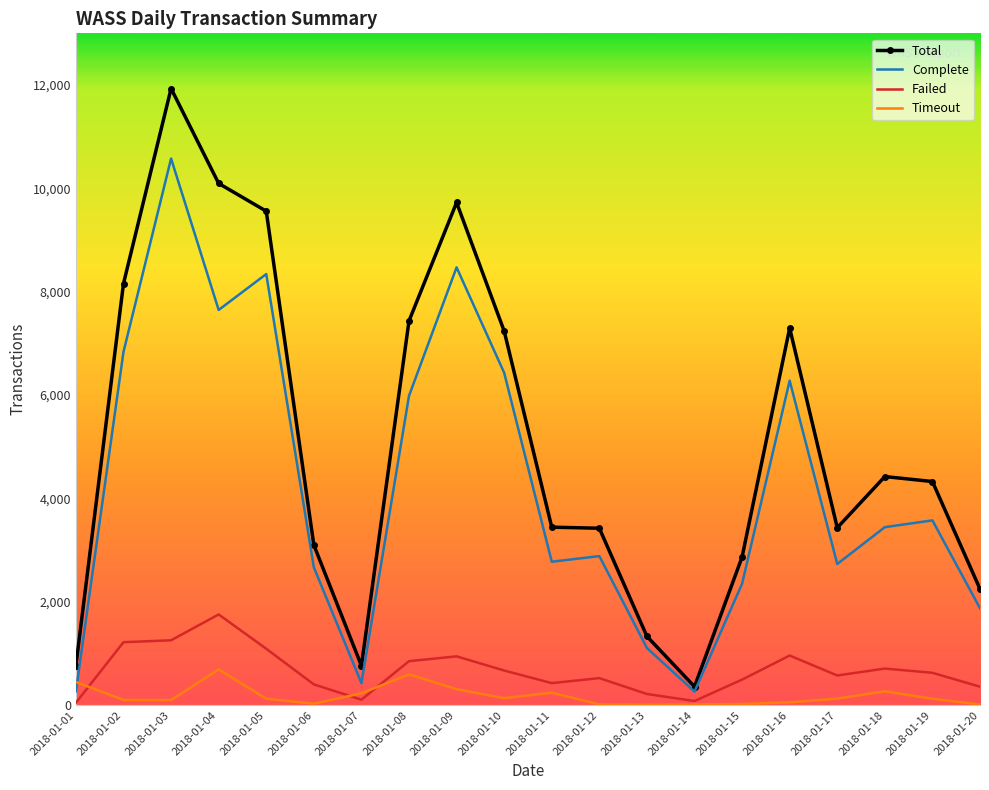

Where is the first local maximum for Timeout?

2018-01-04